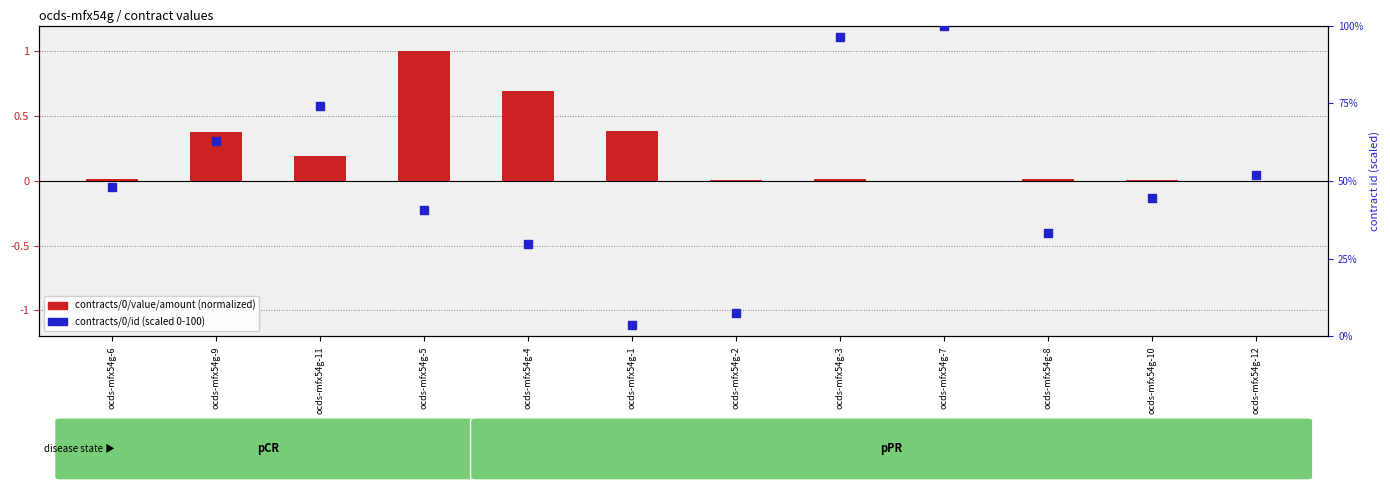

Which series contains the lowest Y value?

contracts/0/value/amount (normalized)